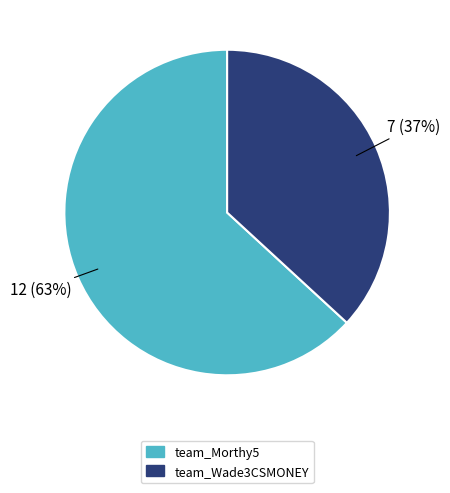

The team_Wade3CSMONEY slice represents 37% of the pie. True or false?

True